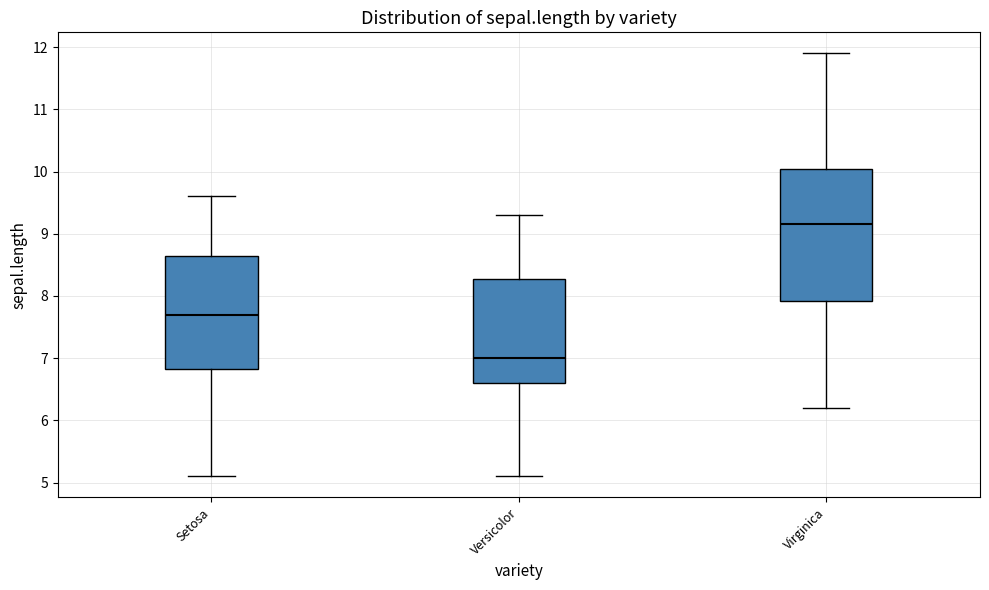

Which box's median line is the lowest?

Versicolor